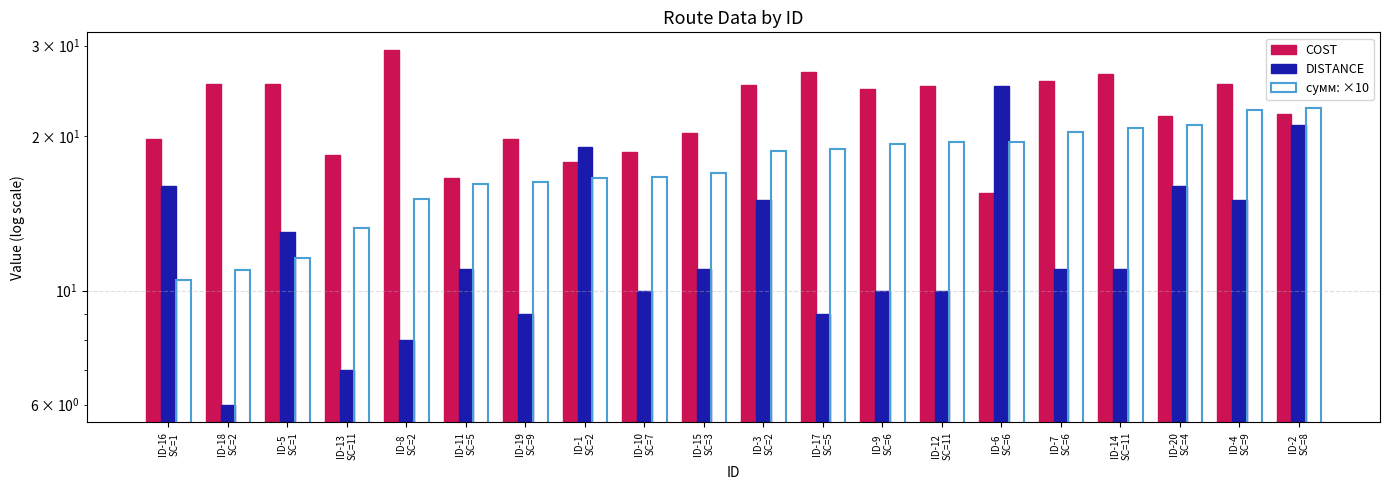

What is the value of the DISTANCE bar at the 5th from the left?

8.0